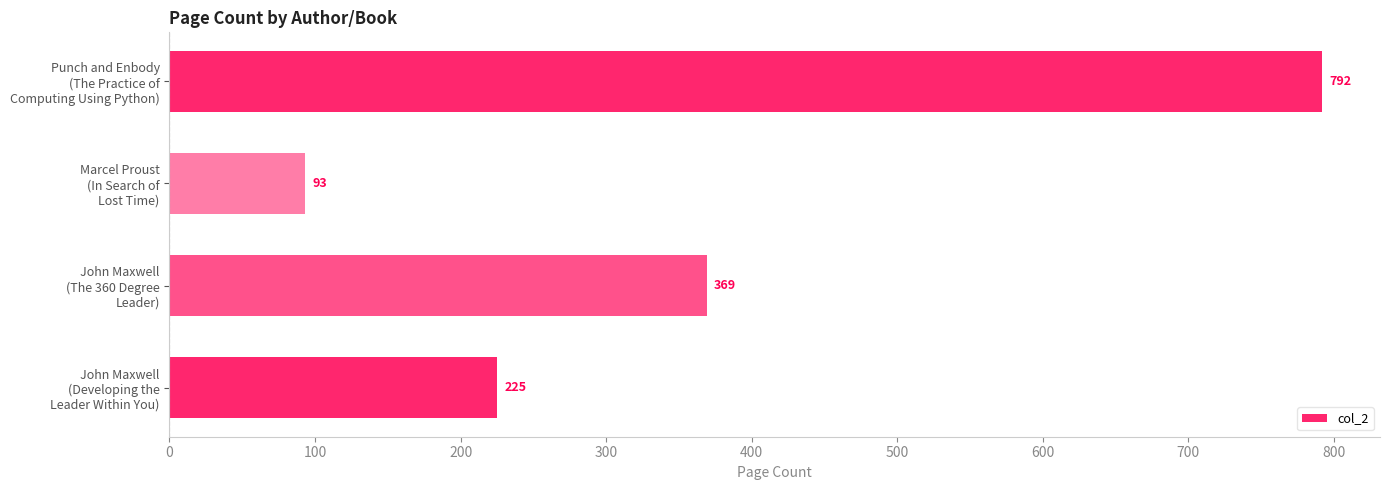

What is the minimum value shown in the chart?

93